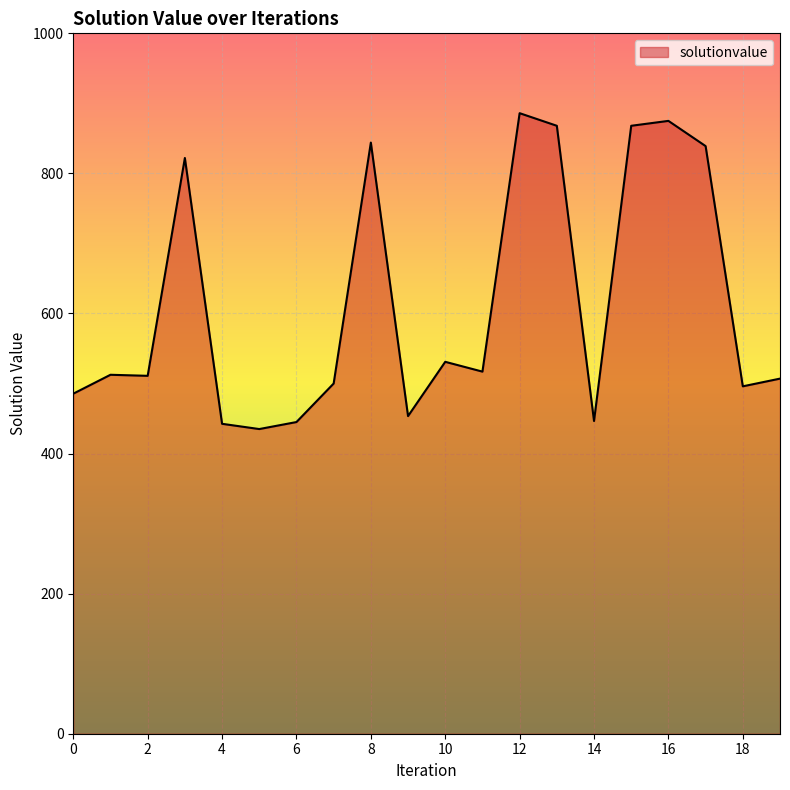

What is the maximum value shown in the chart?

886.0